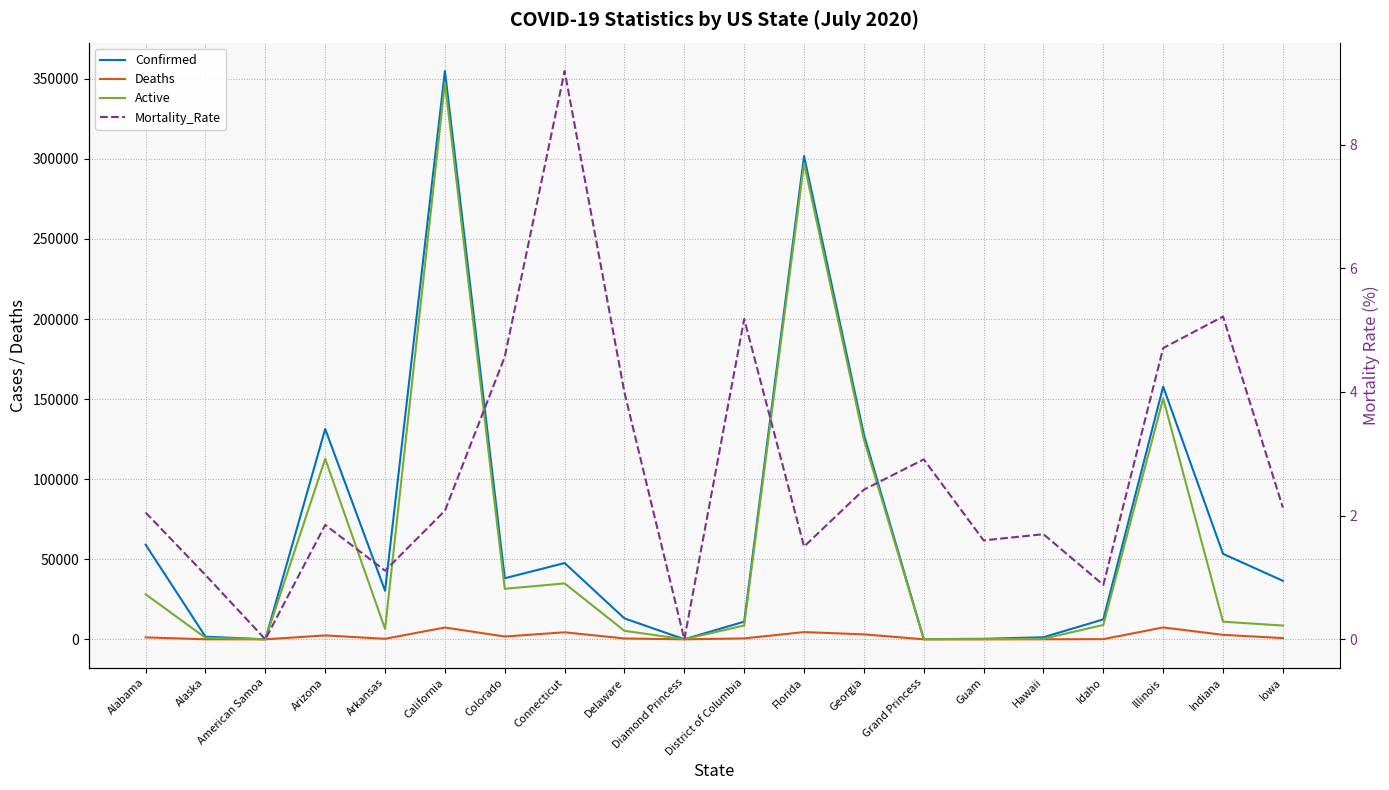

Is this an area chart (filled region under the line)?

No